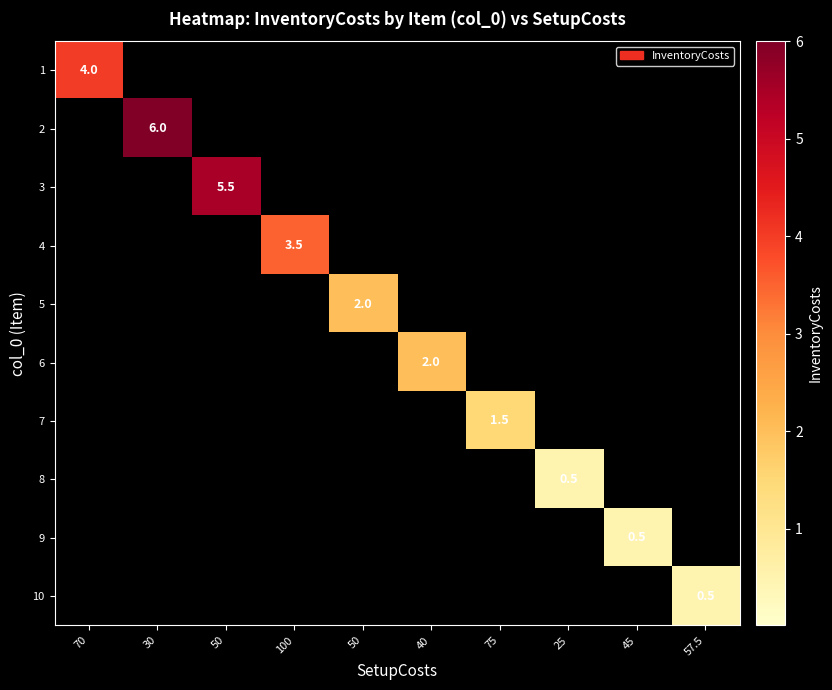

What is the maximum value shown in the chart?

6.0